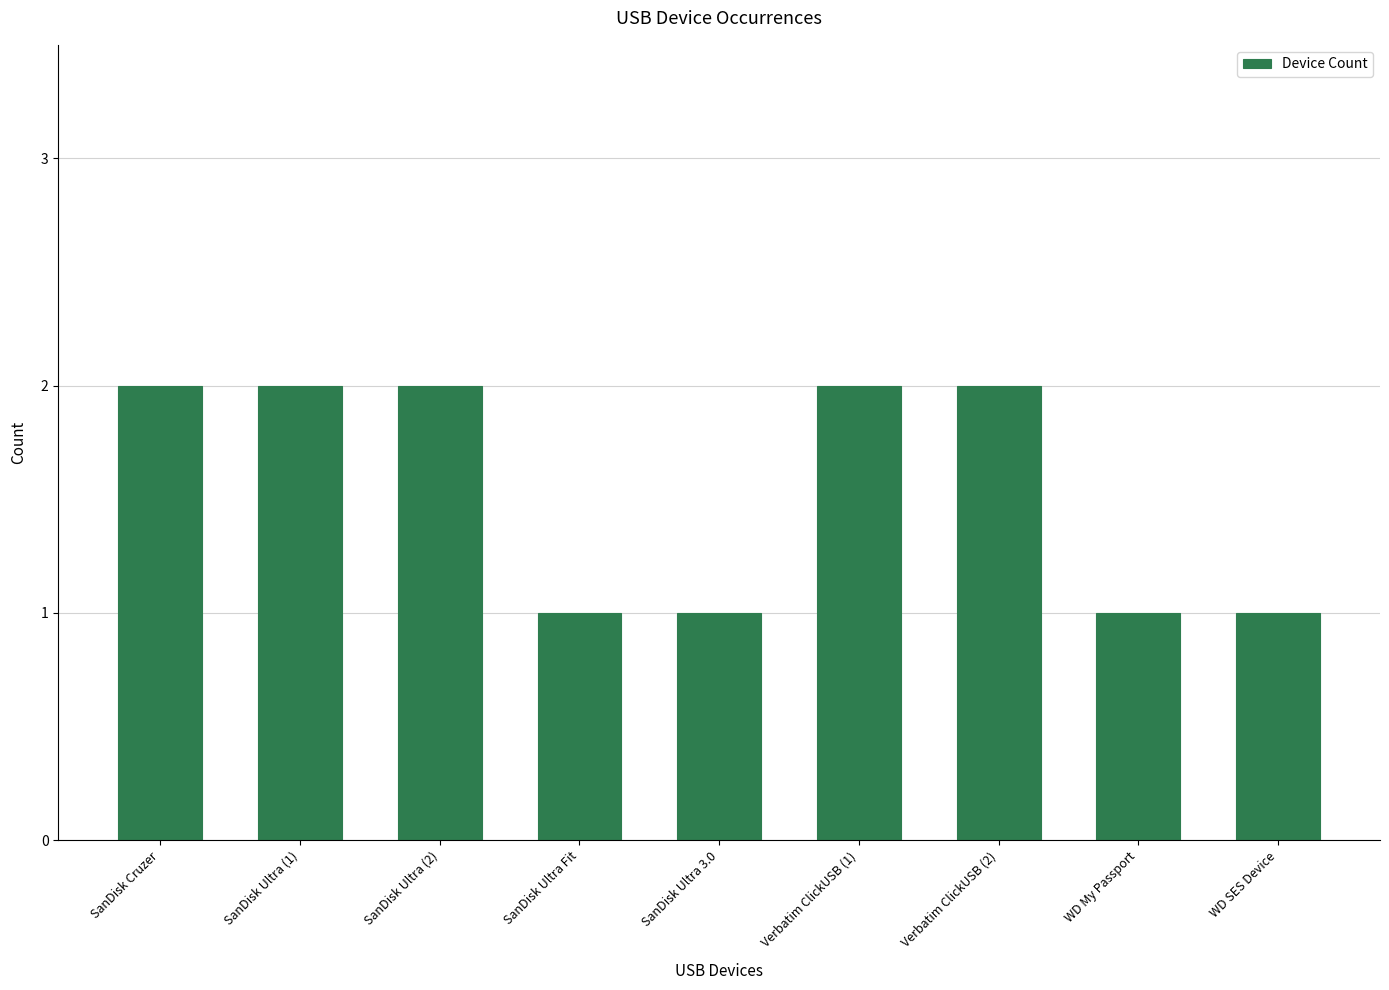

Reading left to right, what are all the values shown in this chart?

2	2	2	1	1	2	2	1	1